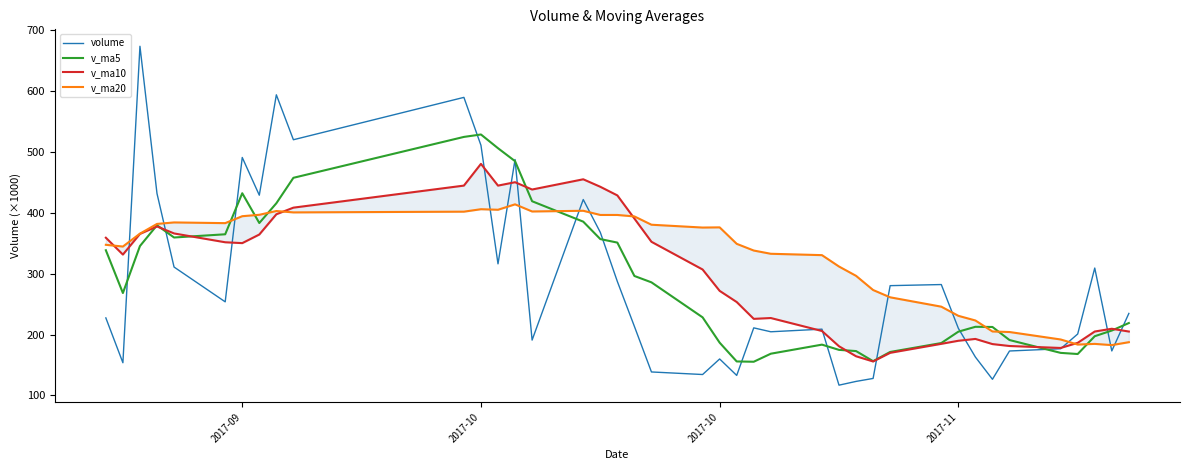

True or false: v_ma20 has more than 2 points higher than both neighbors.

True